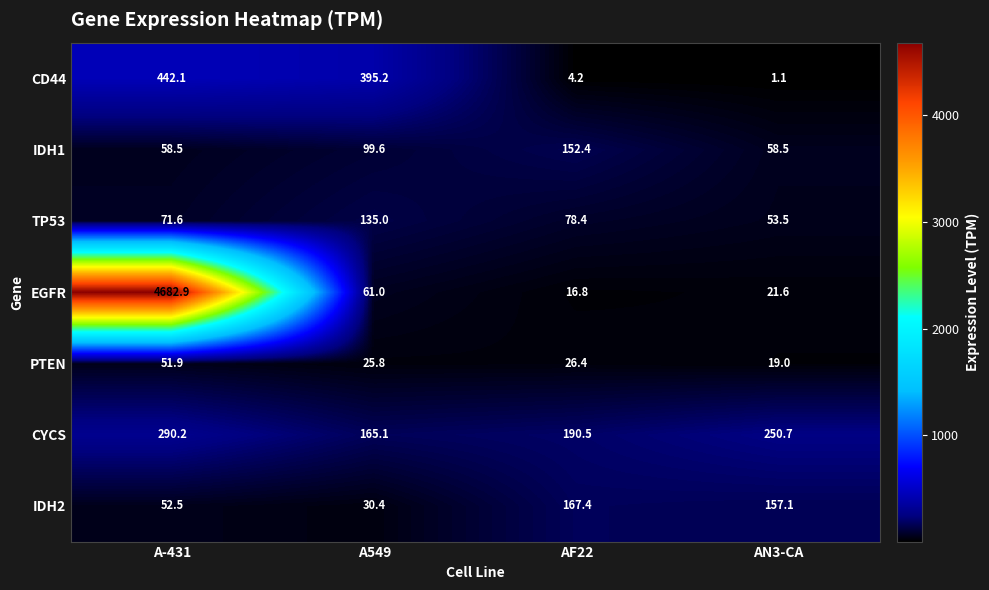

How many values in the EGFR series are below 61?

2